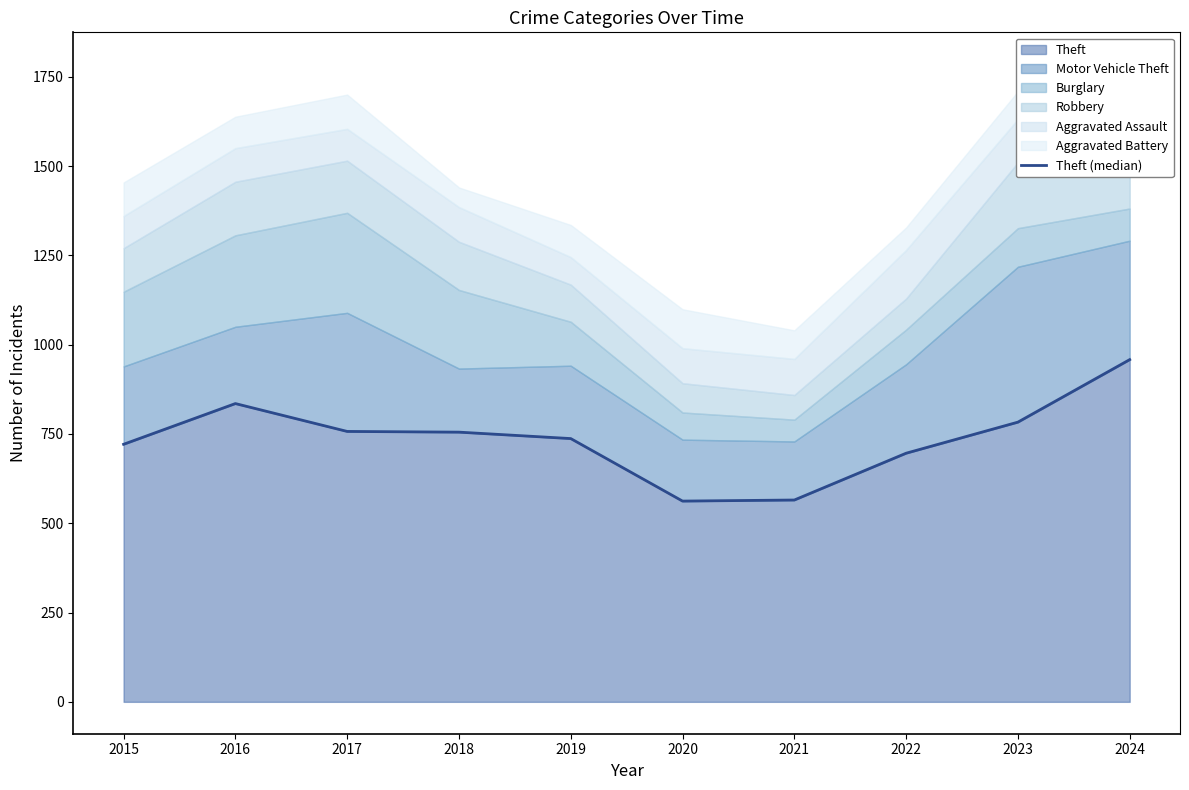

List the labels in order of value, largest first.

2024, 2016, 2023, 2017, 2018, 2019, 2015, 2022, 2021, 2020